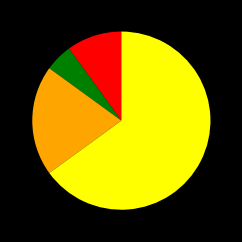

Does any single category account for the majority?

Yes